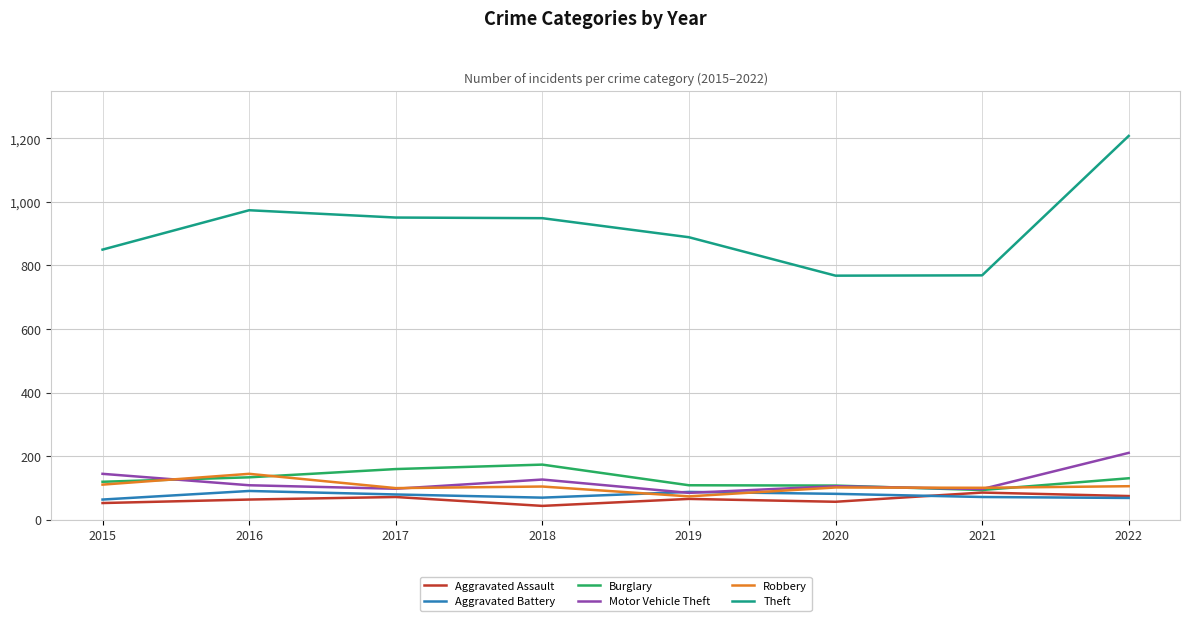

True or false: Theft and Aggravated Assault intersect in this chart.

False